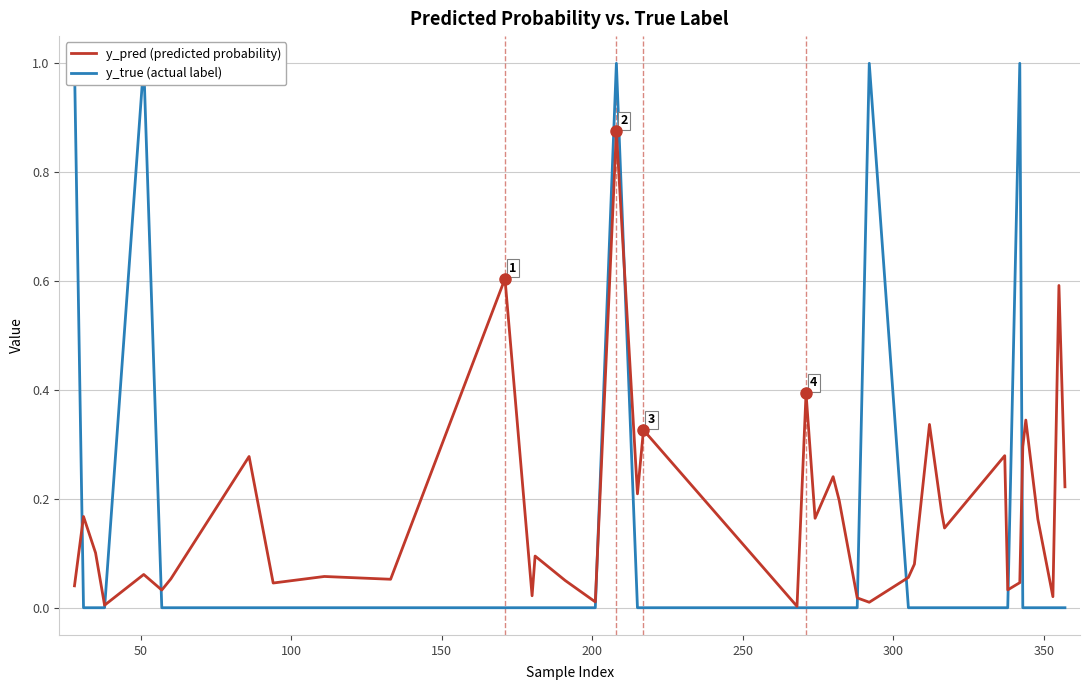

Rank the series at 250 from lowest to highest value.

y_true (actual label), y_pred (predicted probability)